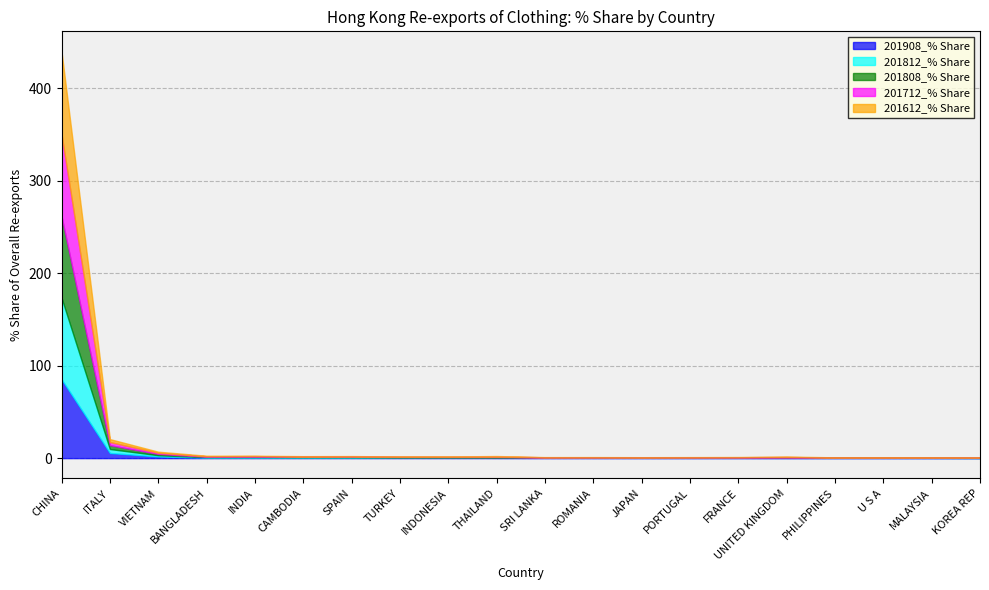

At which category is the sum across all series the highest?

CHINA